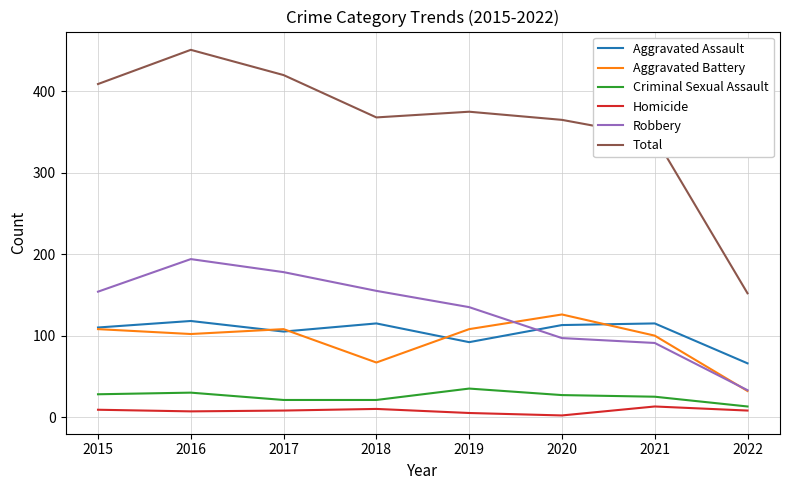

At which label does Robbery reach its minimum?

2022